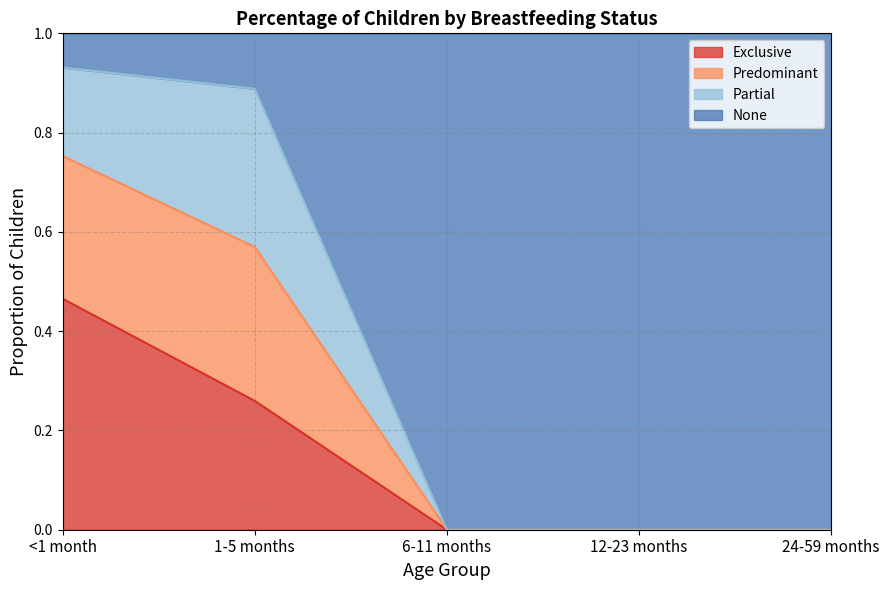

What is the total value across all series at 6-11 months?

1.0